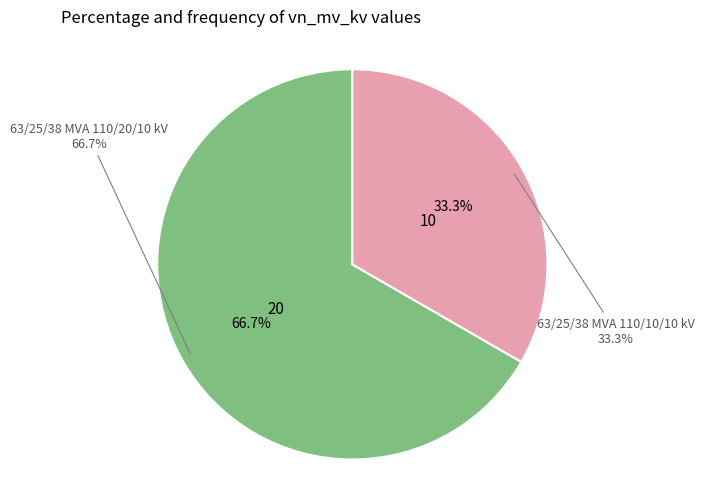

What percentage is NOT represented by 63/25/38 MVA 110/20/10 kV?

33.3%